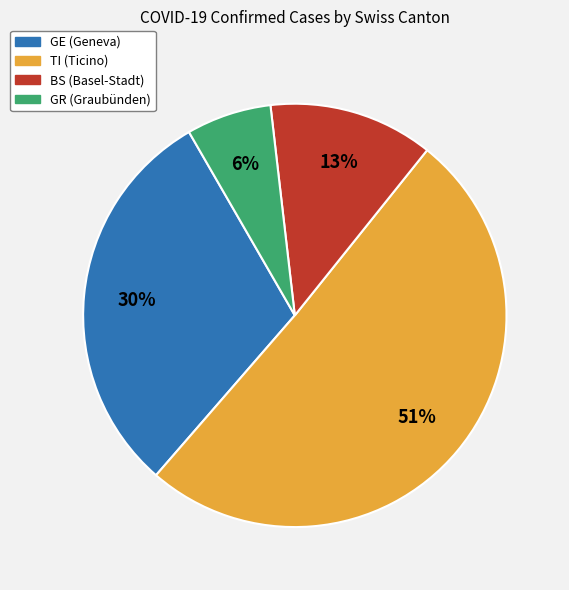

To the nearest percent, what is the average slice percentage?

25%